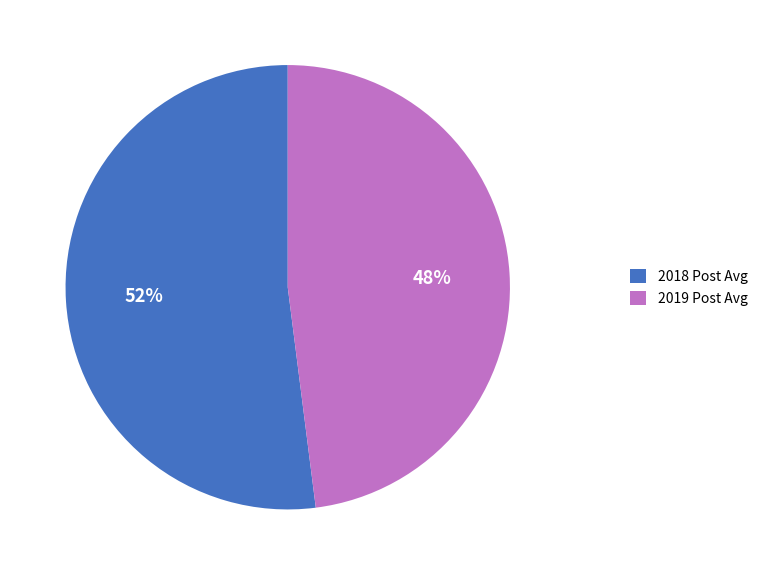

Is the sum of 2018 Post Avg and 2019 Post Avg greater than half?

Yes